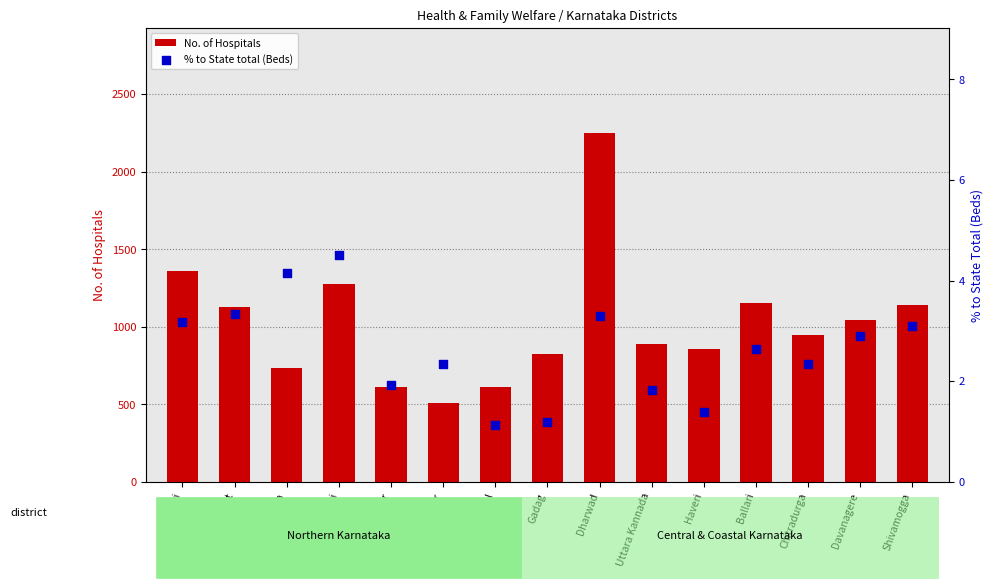

At which category is the sum across all series the highest?

Dharwad